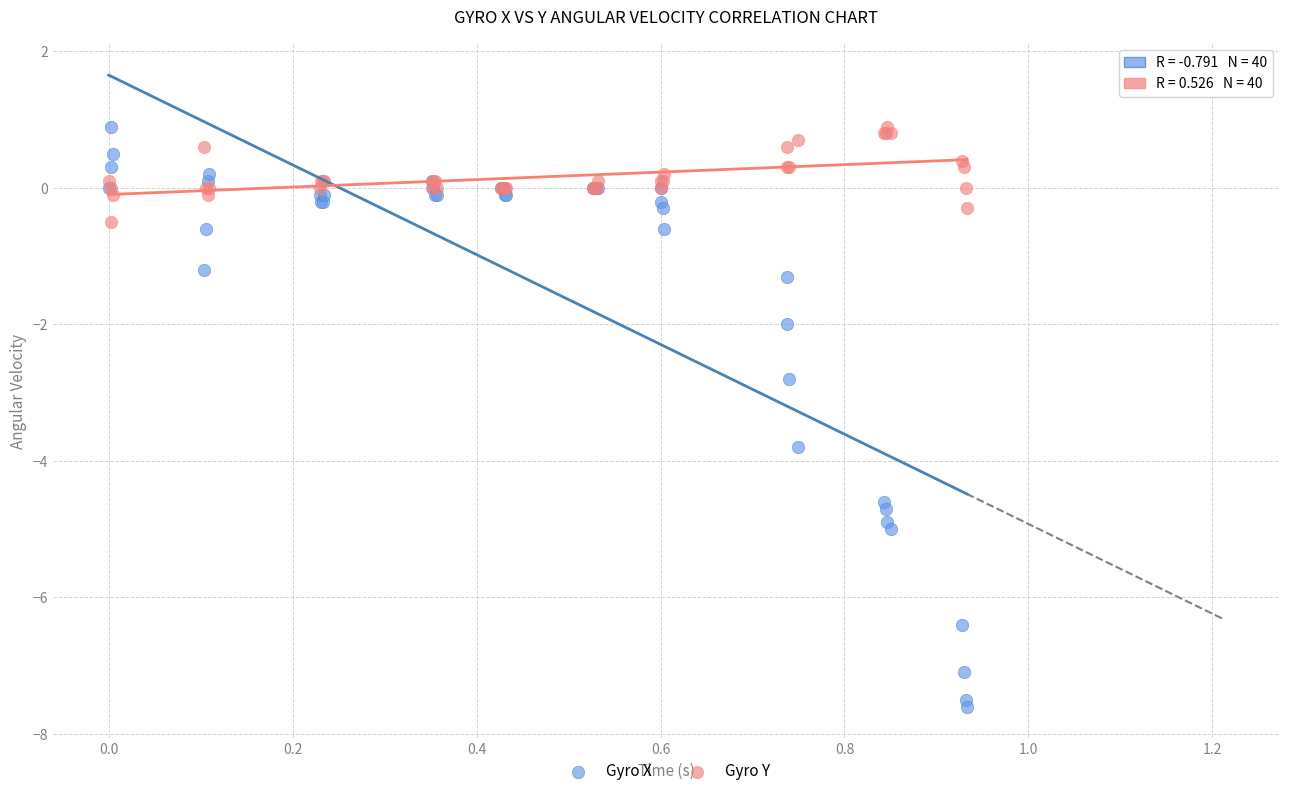

Which series has the largest Y range (max minus min)?

Gyro X